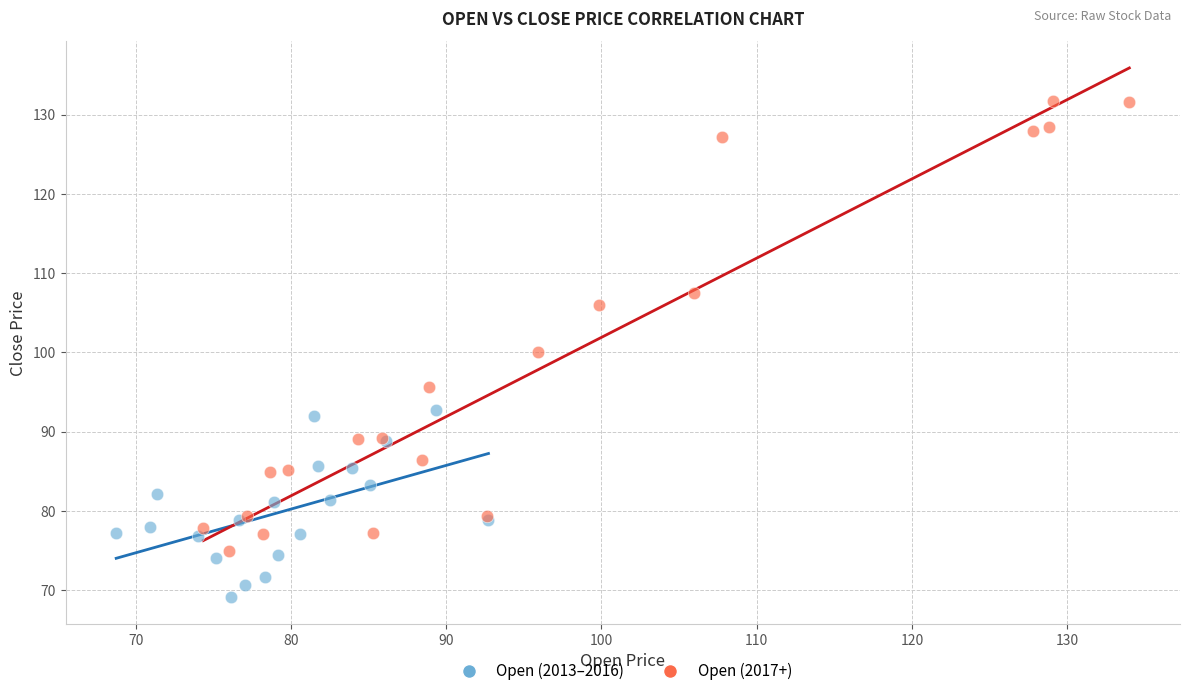

Which series reaches the minimum Y coordinate?

Open (2013–2016)